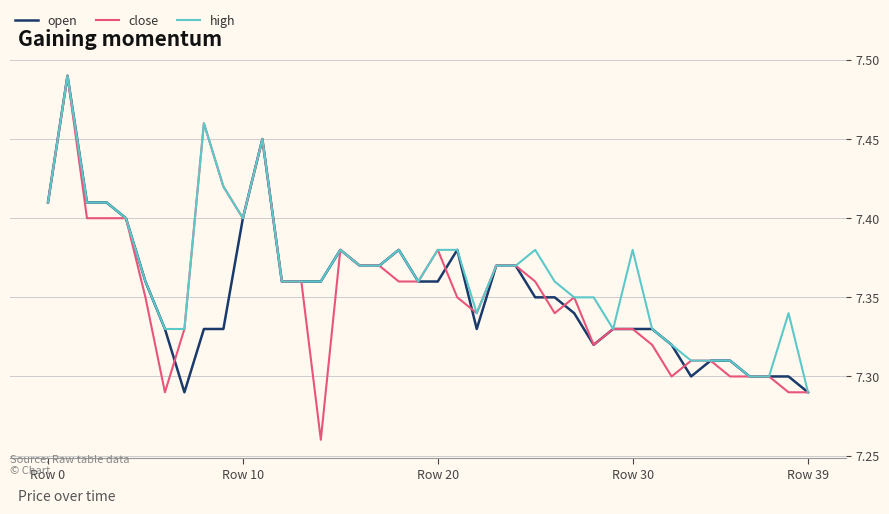

At which label does high reach its minimum?

Row 39